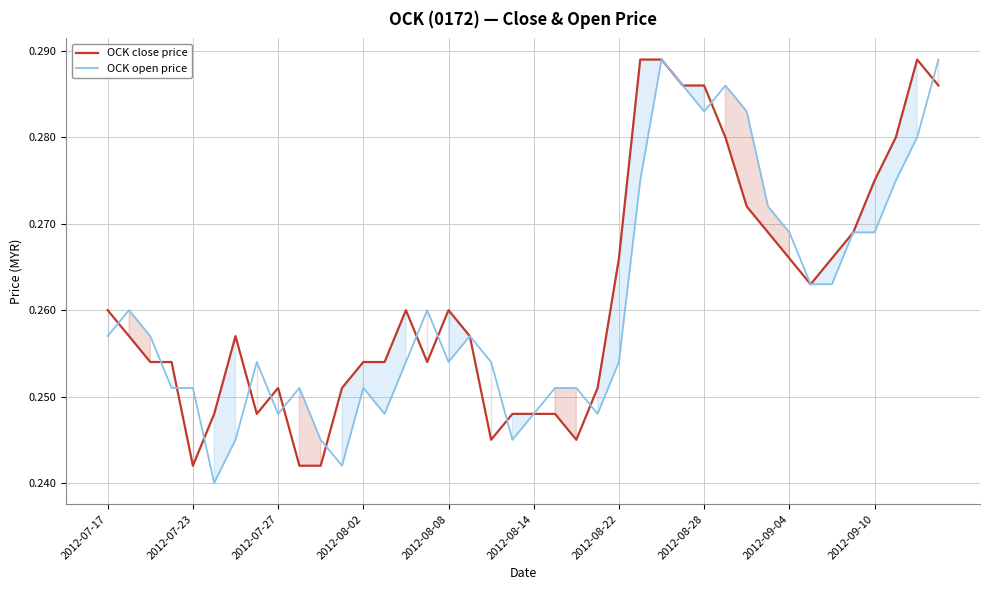

Does the chart have visible grid lines?

Yes